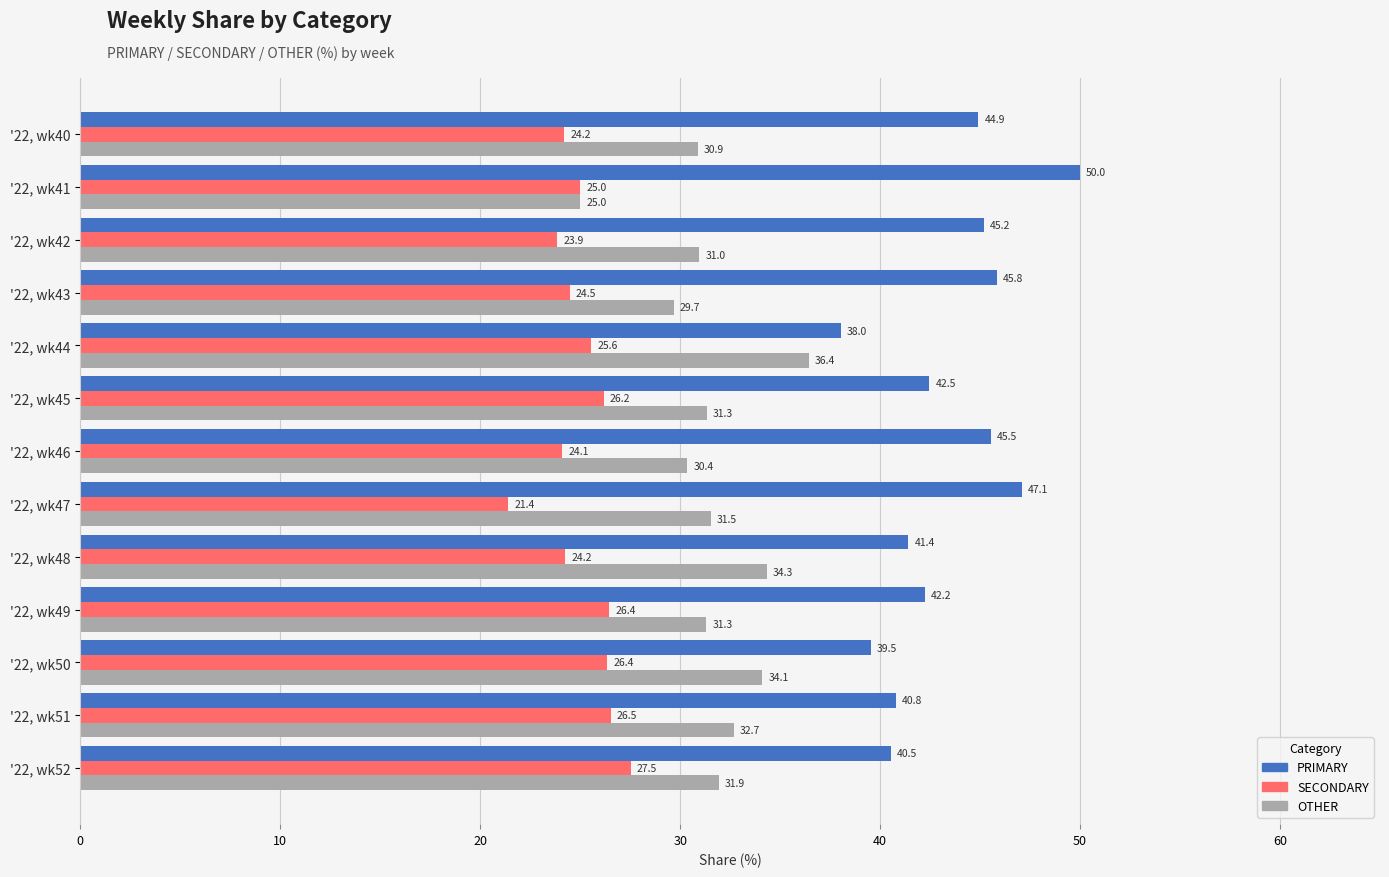

What is the difference between the maximum and minimum values in the PRIMARY series?

12.0